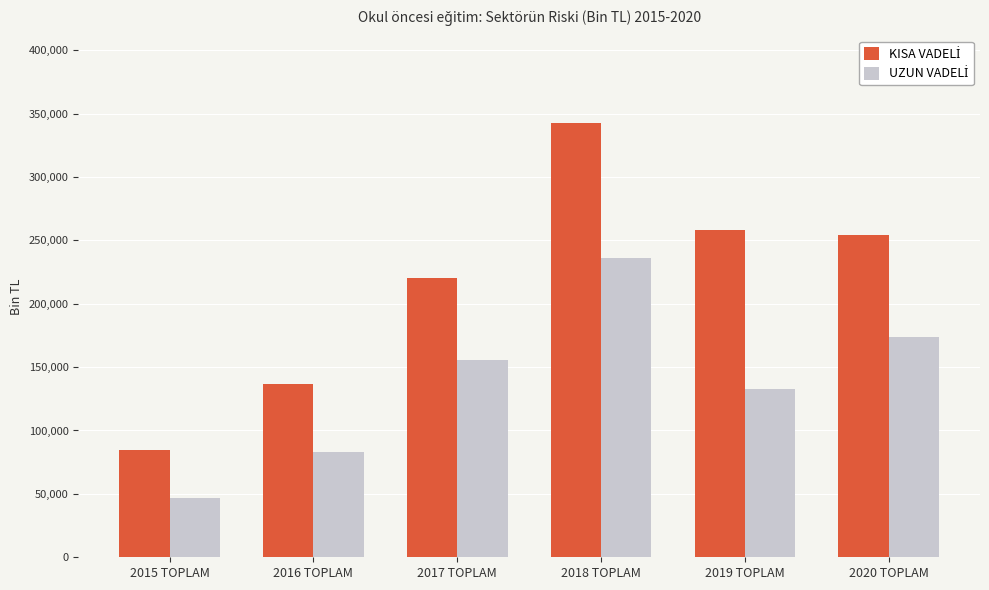

How many groups of bars are there?

6